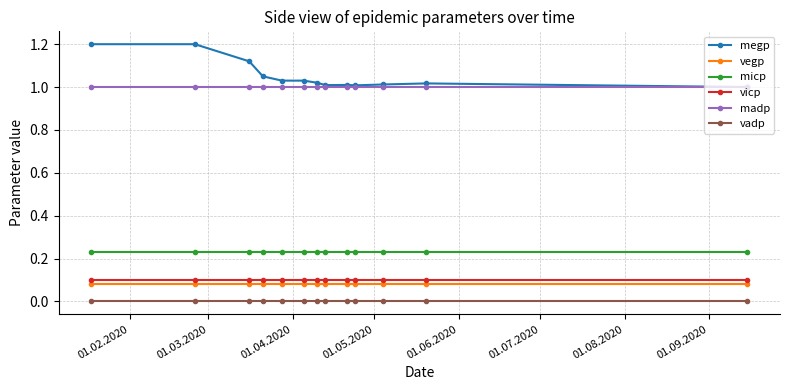

At how many categories does at least one series exceed 0?

13